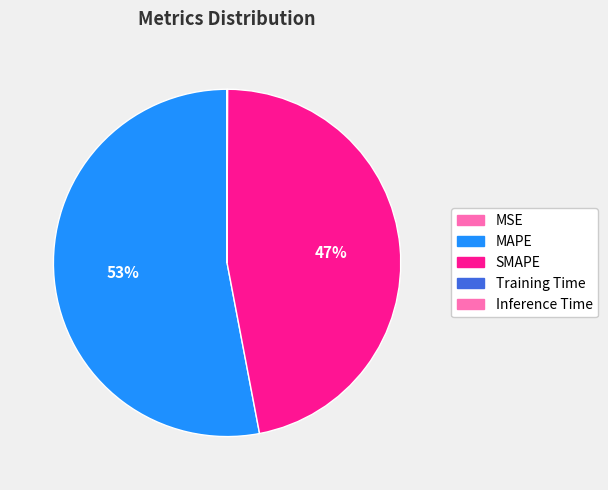

Rank the categories by value from highest to lowest.

MAPE, SMAPE, Inference Time, Training Time, MSE